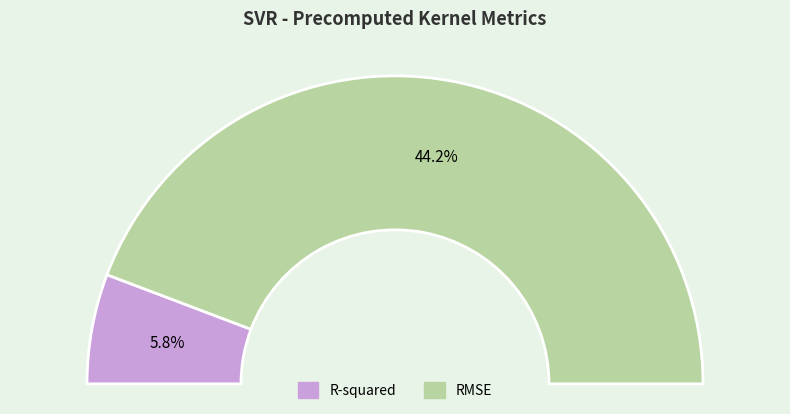

The RMSE slice represents 77% of the pie. True or false?

False